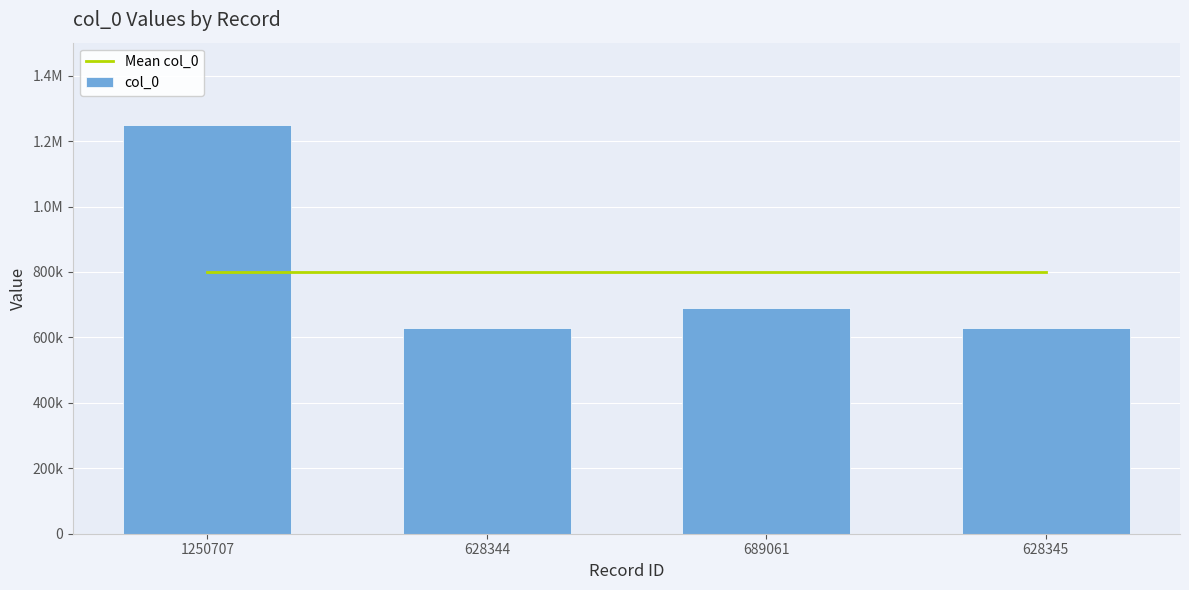

Rank the series at 628344 from lowest to highest value.

col_0, Mean col_0